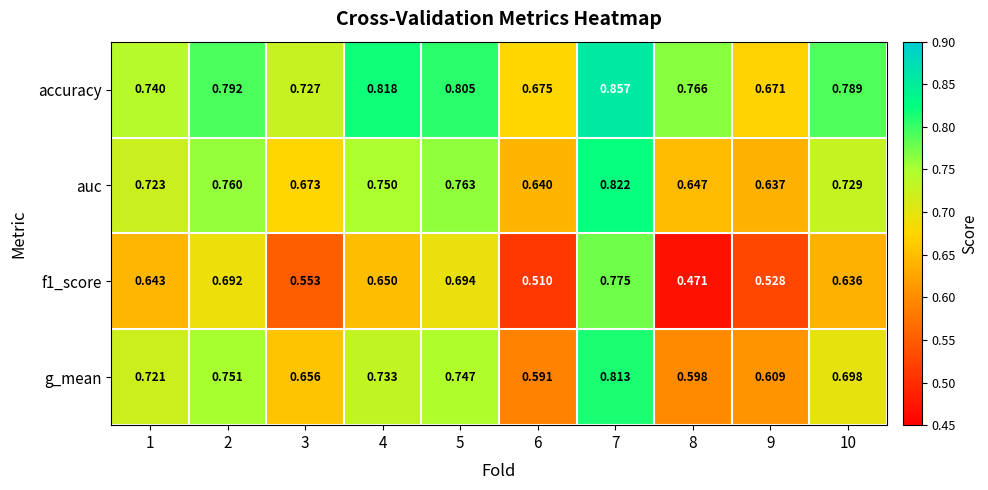

Rank the series at 6 from highest to lowest value.

accuracy, auc, g_mean, f1_score